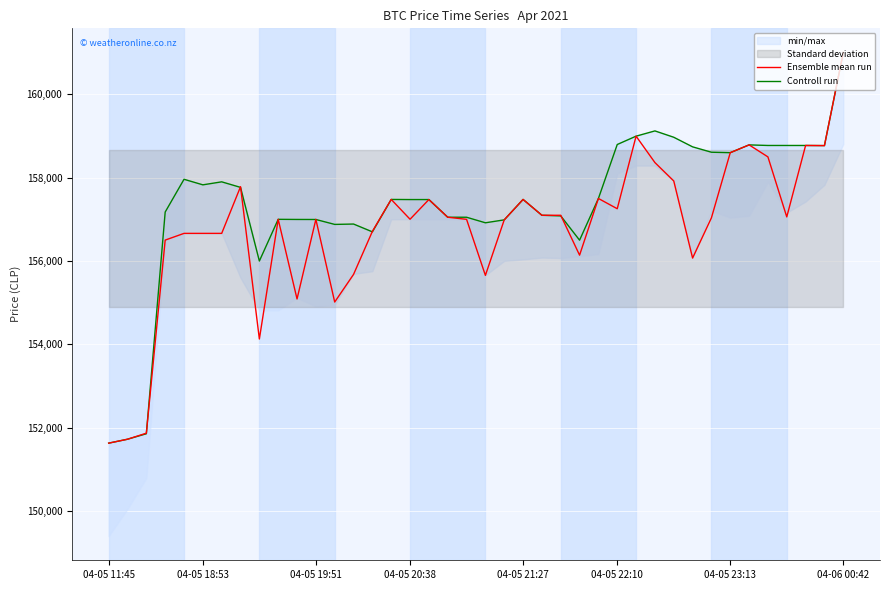

Which series has the largest total across all categories?

Controll run